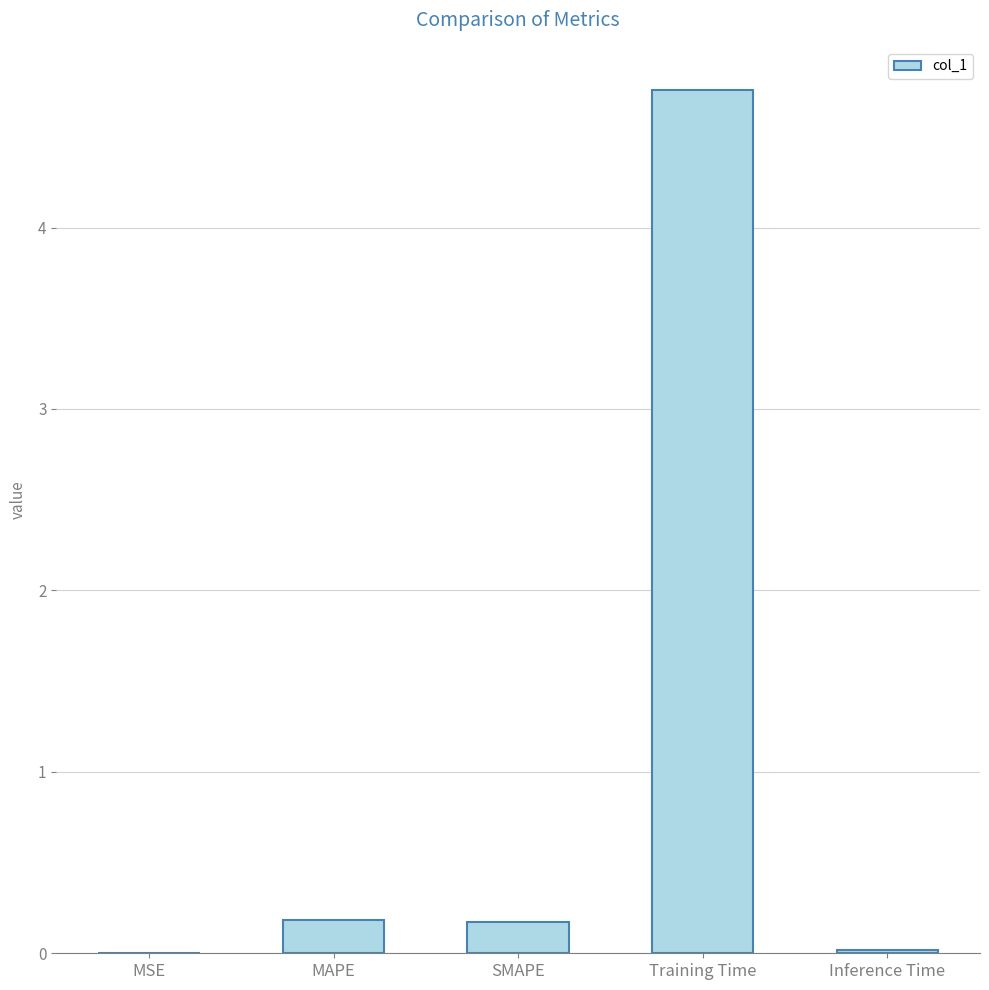

What is the sum of the values at Training Time and MAPE?

4.9